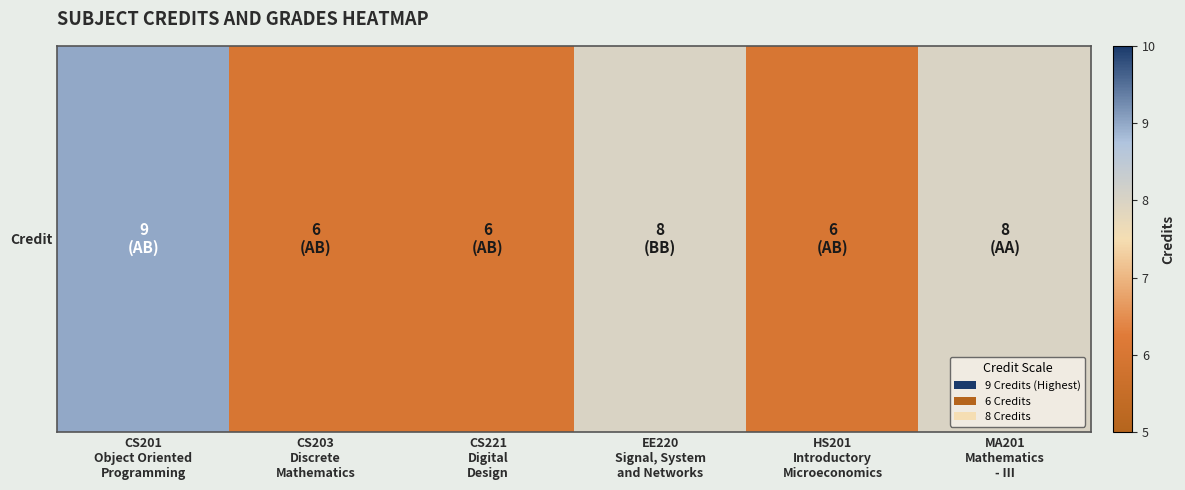

Reading right to left, what are all the values shown in this chart?

MA201
Mathematics
- III=8	HS201
Introductory
Microeconomics=6	EE220
Signal, System
and Networks=8	CS221
Digital
Design=6	CS203
Discrete
Mathematics=6	CS201
Object Oriented
Programming=9